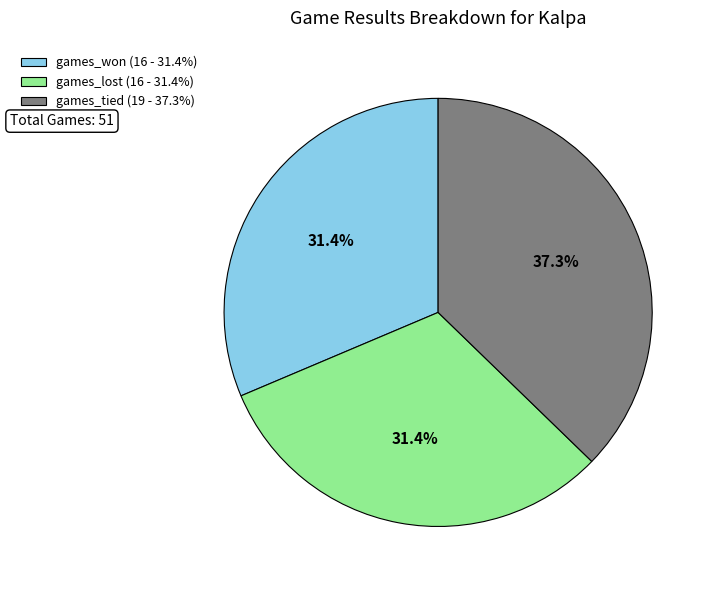

To the nearest percent, what is the difference between the largest and smallest slice percentages?

6%